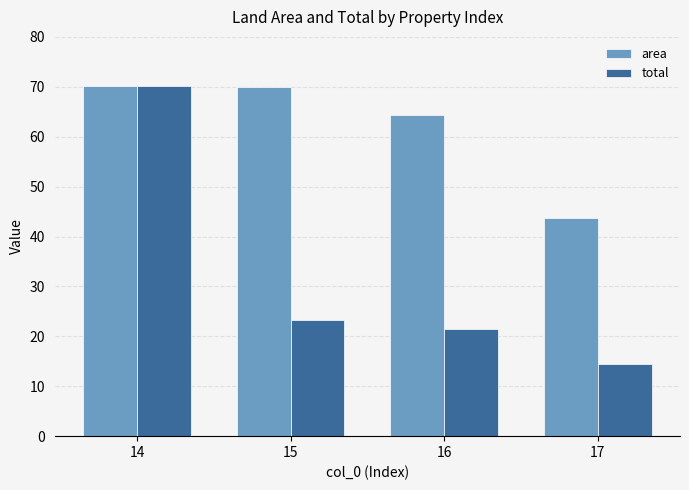

What is the value of the area bar at the 4th from the left?

43.7